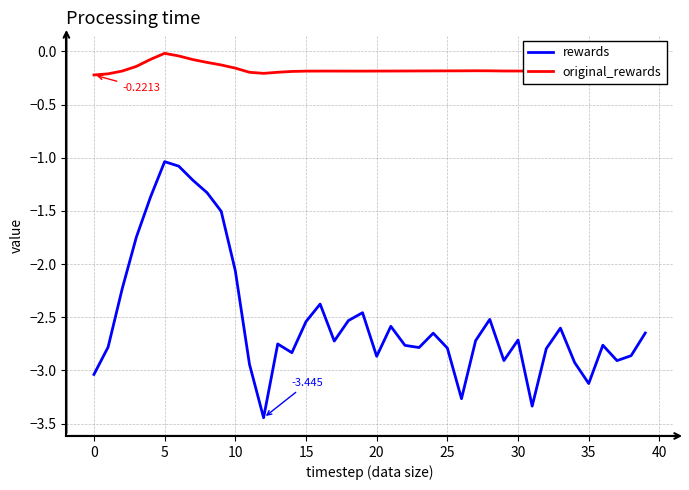

Which series has the largest total across all categories?

original_rewards